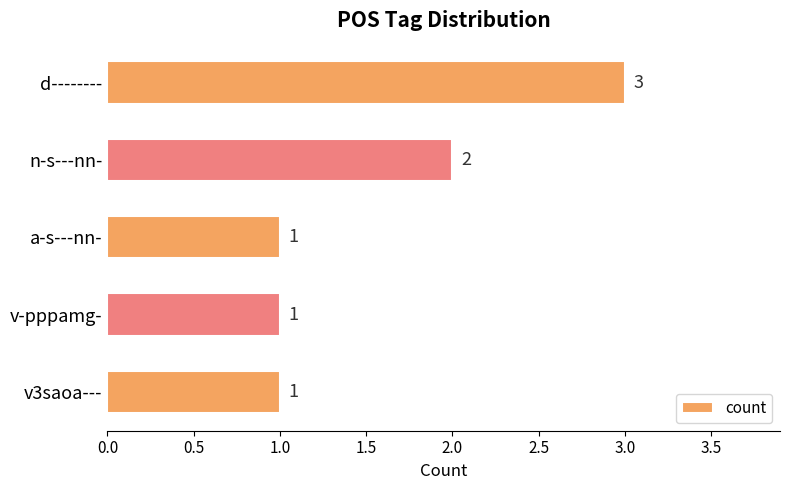

The value at v-pppamg- is 1. True or false?

True